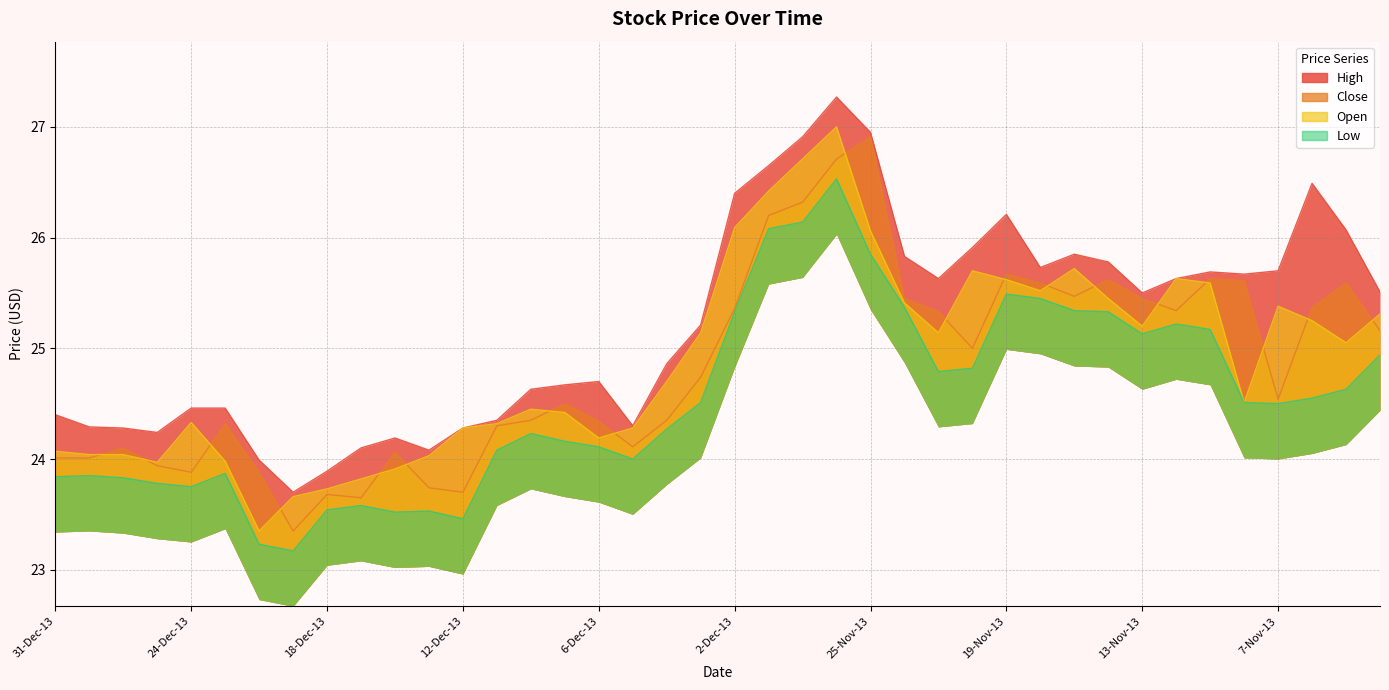

At which label is Low closest to 24?

5-Dec-13